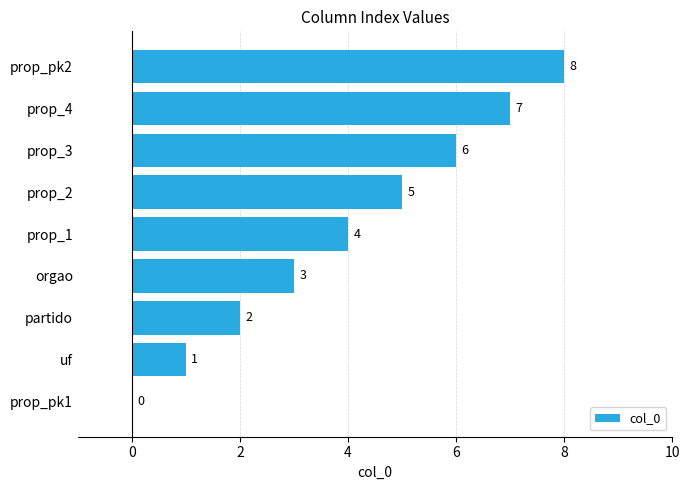

What is the sum of the values at prop_4 and prop_2?

12